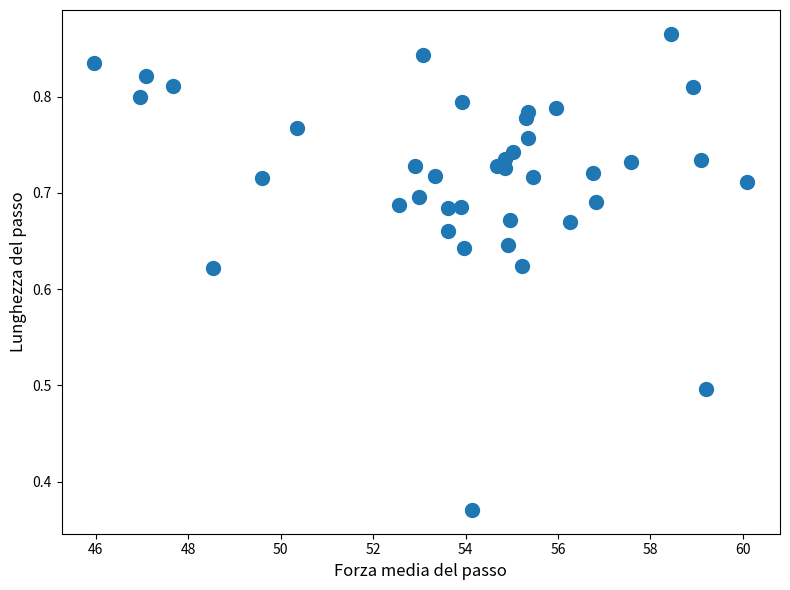

What is the range of X values (max minus min)?

14.1